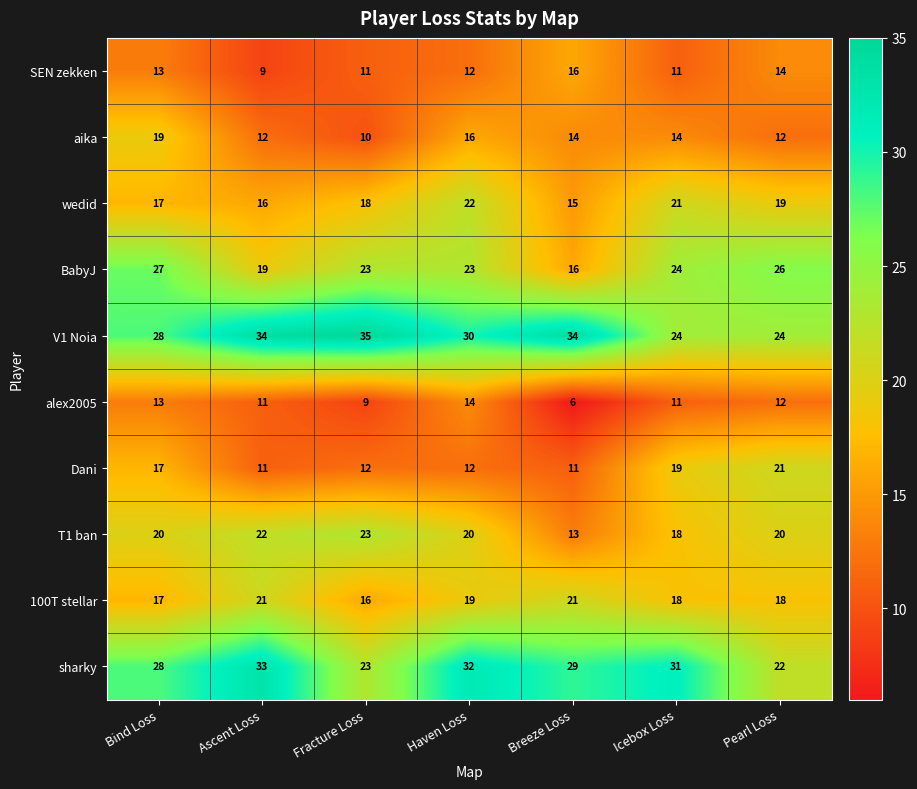

Which series changed the most between Ascent Loss and Breeze Loss?

T1 ban